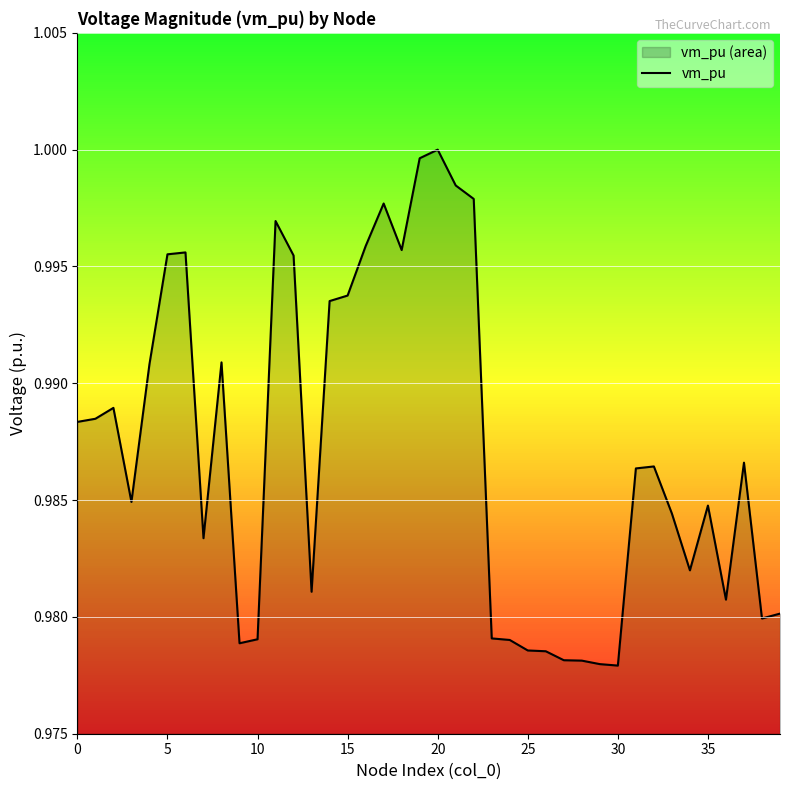

What is the maximum value shown in the chart?

1.0